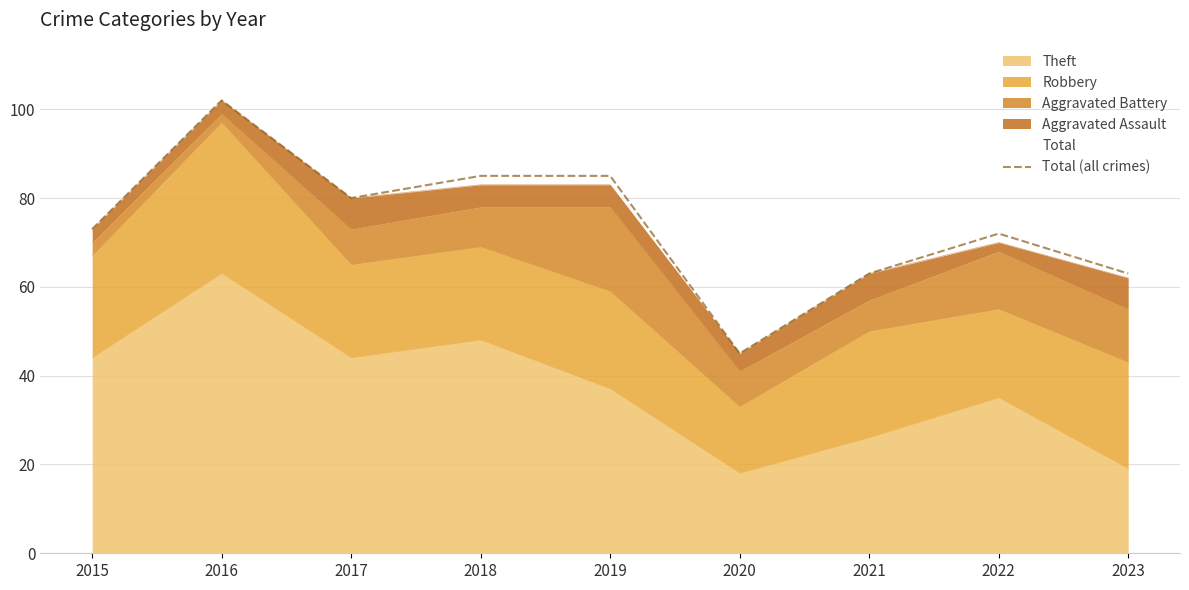

List the labels in order of value, smallest first.

2020, 2021, 2023, 2022, 2015, 2017, 2018, 2019, 2016